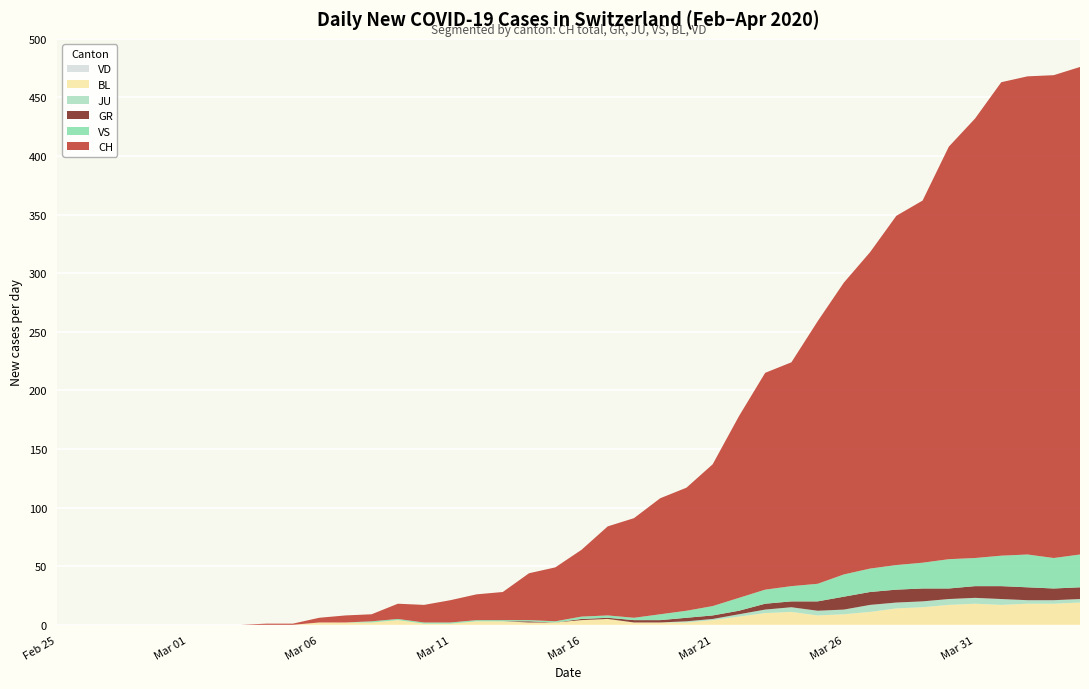

Reading left to right, what are all the values shown in this chart?

CH: 0	0	0	0	0	0	0	0	1	1	4	6	6	13	15	19	22	24	40	46	57	76	85	99	105	121	155	185	191	224	249	270	298	309	352	375	404	408	412	416
GR: 0	0	0	0	0	0	0	0	0	0	0	0	0	0	0	0	0	0	1	0	1	1	2	2	3	3	3	5	5	8	11	11	11	11	9	10	11	11	10	10
JU: 0	0	0	0	0	0	0	0	0	0	0	0	0	0	0	0	0	0	0	0	0	0	0	0	1	1	2	3	4	4	4	6	5	5	5	5	5	3	3	3
VS: 0	0	0	0	0	0	0	0	0	0	0	0	1	1	1	1	1	1	1	1	2	2	2	5	6	8	11	12	13	15	19	20	21	22	25	24	26	28	26	28
BL: 0	0	0	0	0	0	0	0	0	0	2	2	2	4	1	1	3	3	2	2	4	5	2	2	2	4	7	10	11	8	9	11	14	15	17	18	17	18	18	19
VD: 0	0	0	0	0	0	0	0	0	0	0	0	0	0	0	0	0	0	0	0	0	0	0	0	0	0	0	0	0	0	0	0	0	0	0	0	0	0	0	0